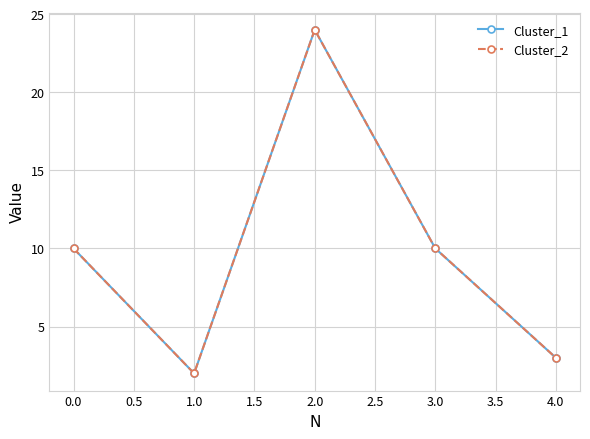

What is the difference between the second highest and second lowest values in the Cluster_1 series?

7